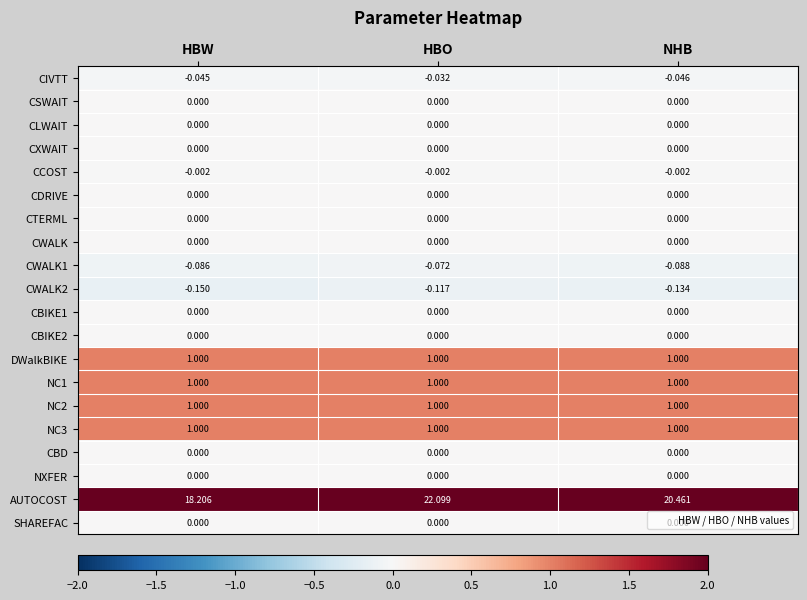

Which series has the largest total across all categories?

AUTOCOST